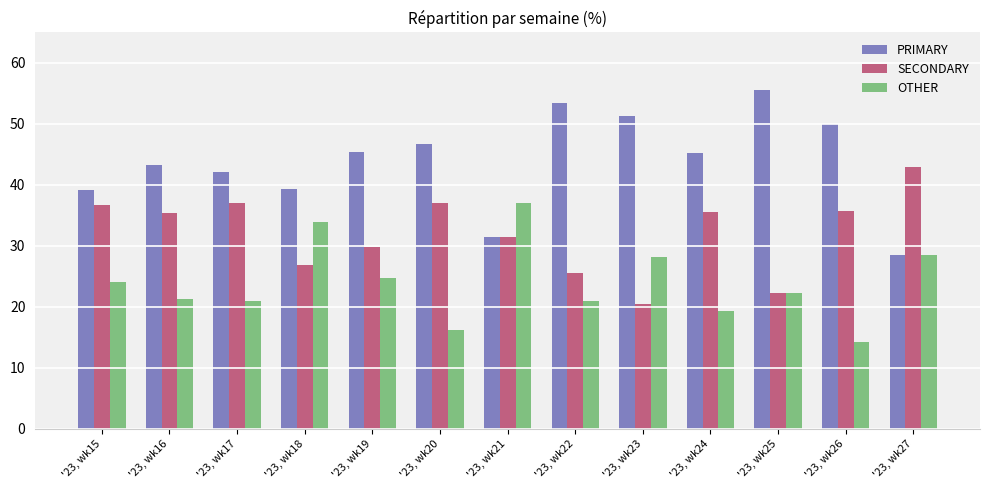

The value of OTHER at '23, wk18 is 52.4. True or false?

False